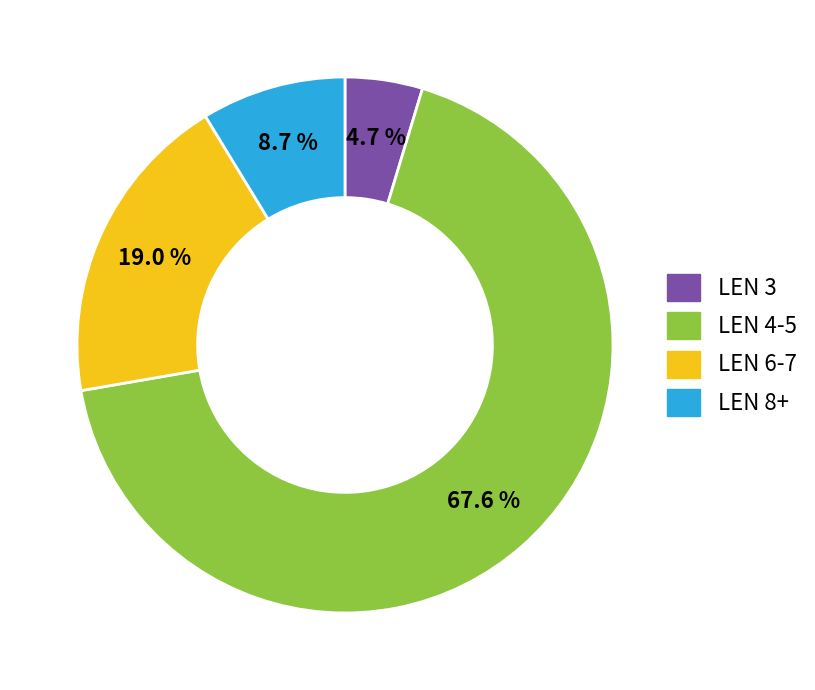

Does any single category account for the majority?

Yes